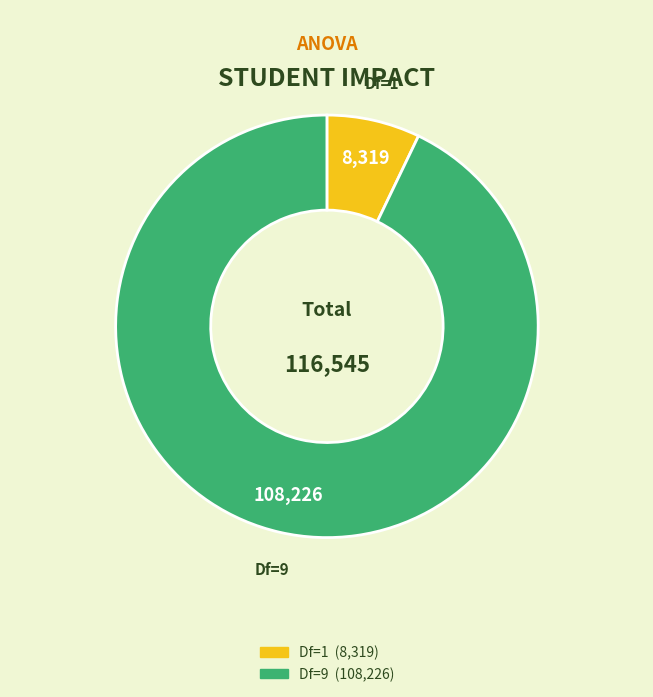

Is there any slice that represents more than half of the pie?

Yes